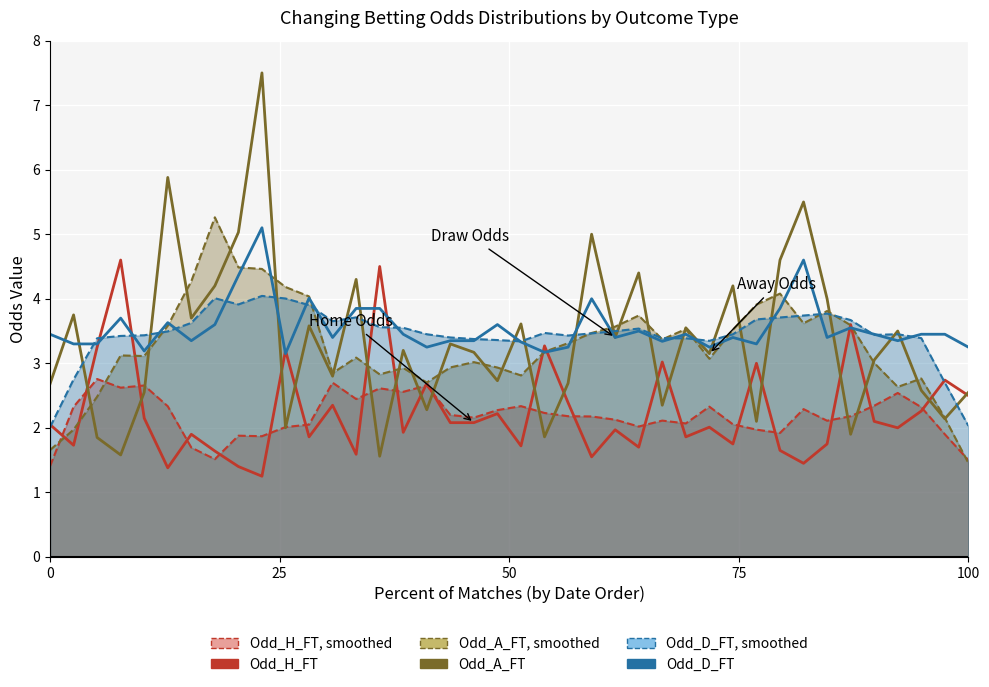

The Odd_H_FT series shows 3.1 at 29. True or false?

False